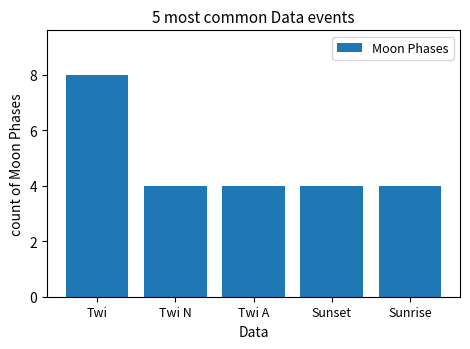

What is the minimum value shown in the chart?

4